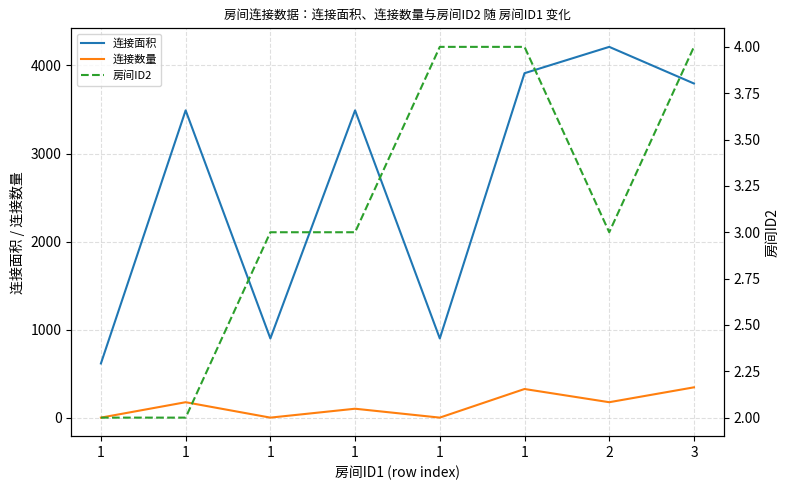

At which category is the sum across all series the highest?

2